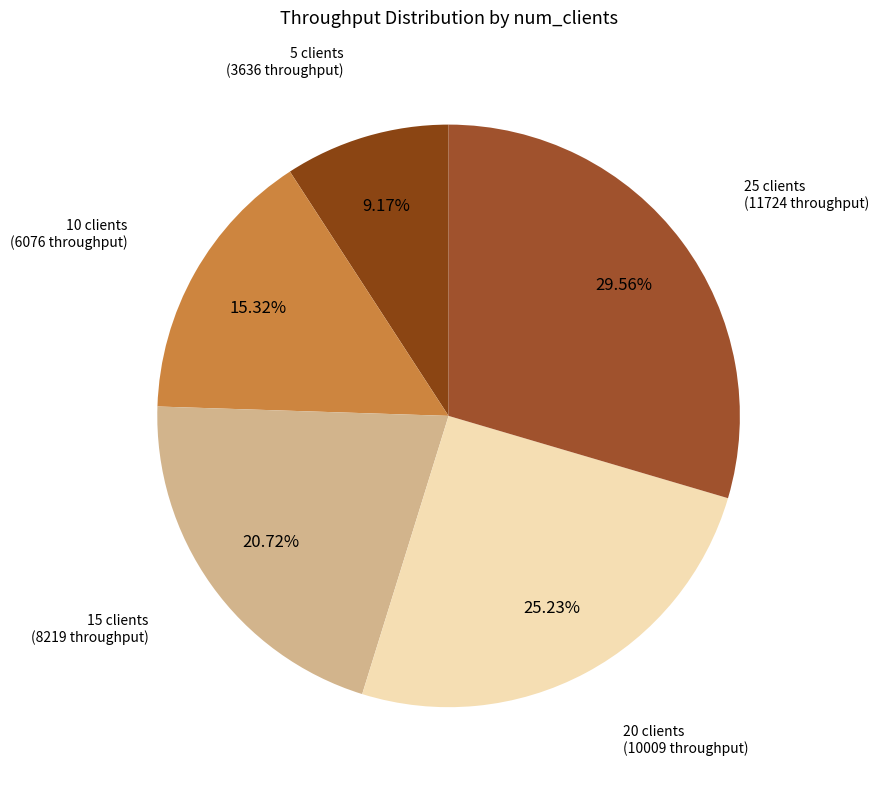

Is there a majority slice in this chart?

No